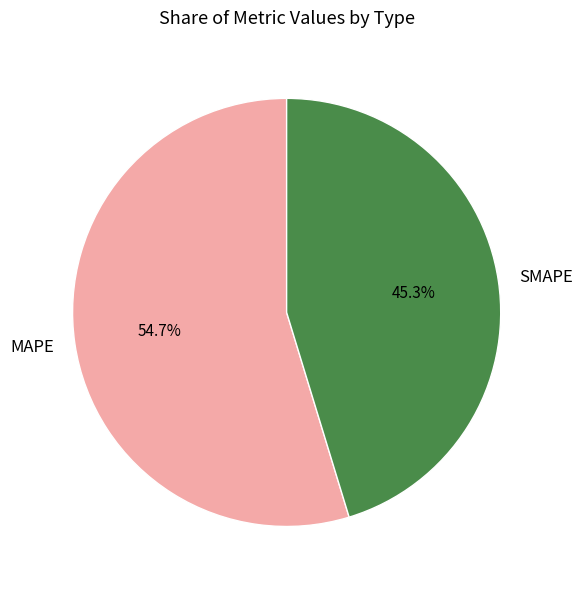

Between SMAPE and MAPE, which is larger?

MAPE